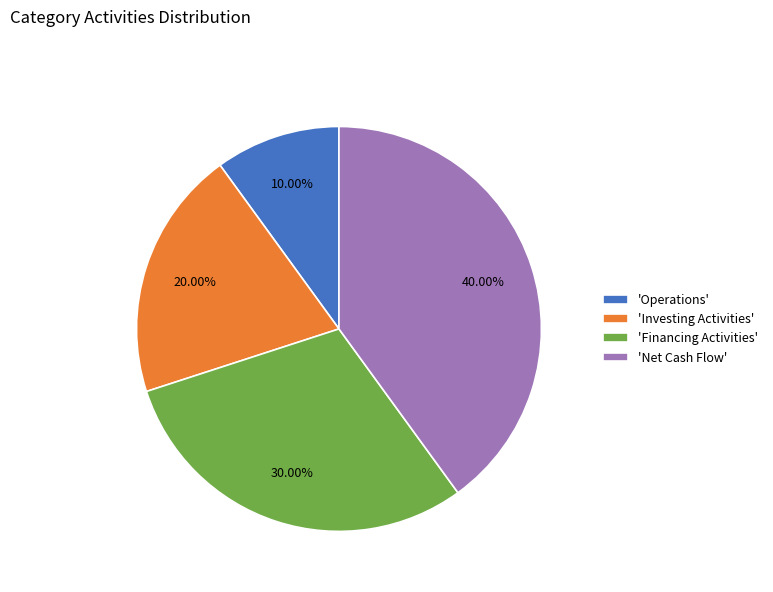

Does any single category account for the majority?

No